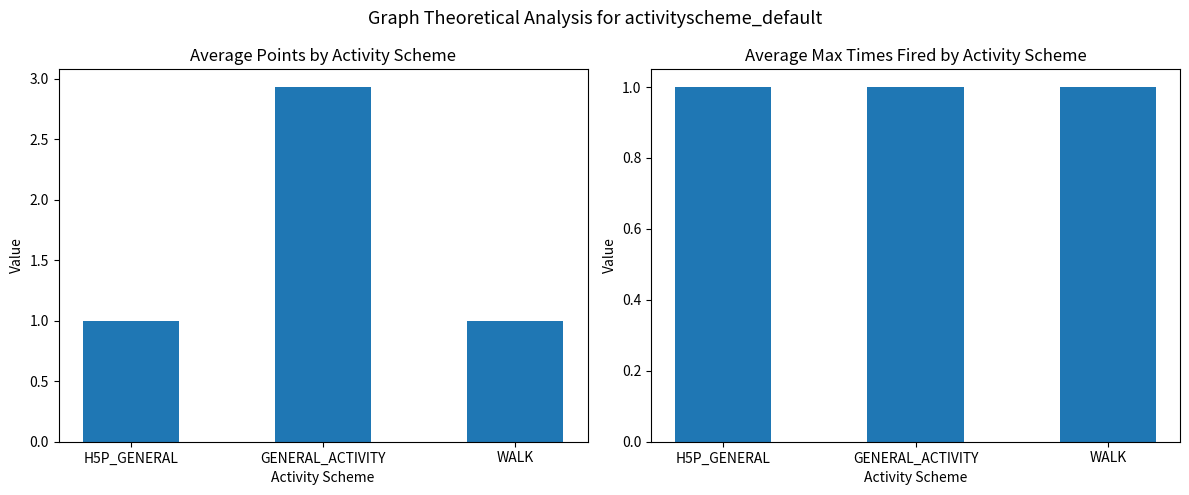

True or false: avg_points has a value of 1.0 at WALK.

True